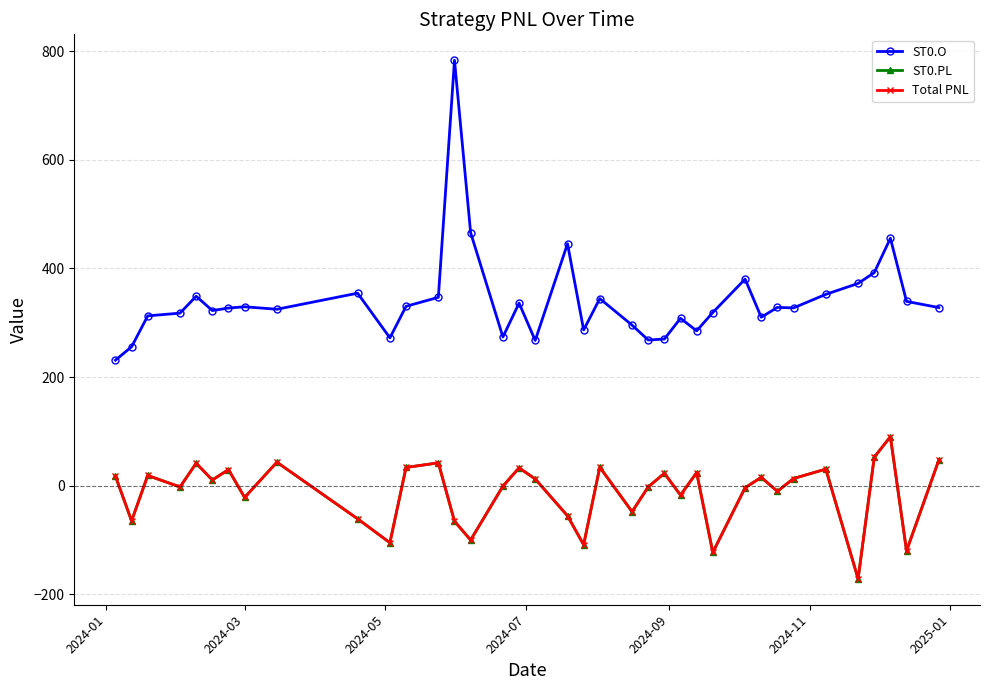

True or false: ST0.PL and ST0.O intersect in this chart.

False